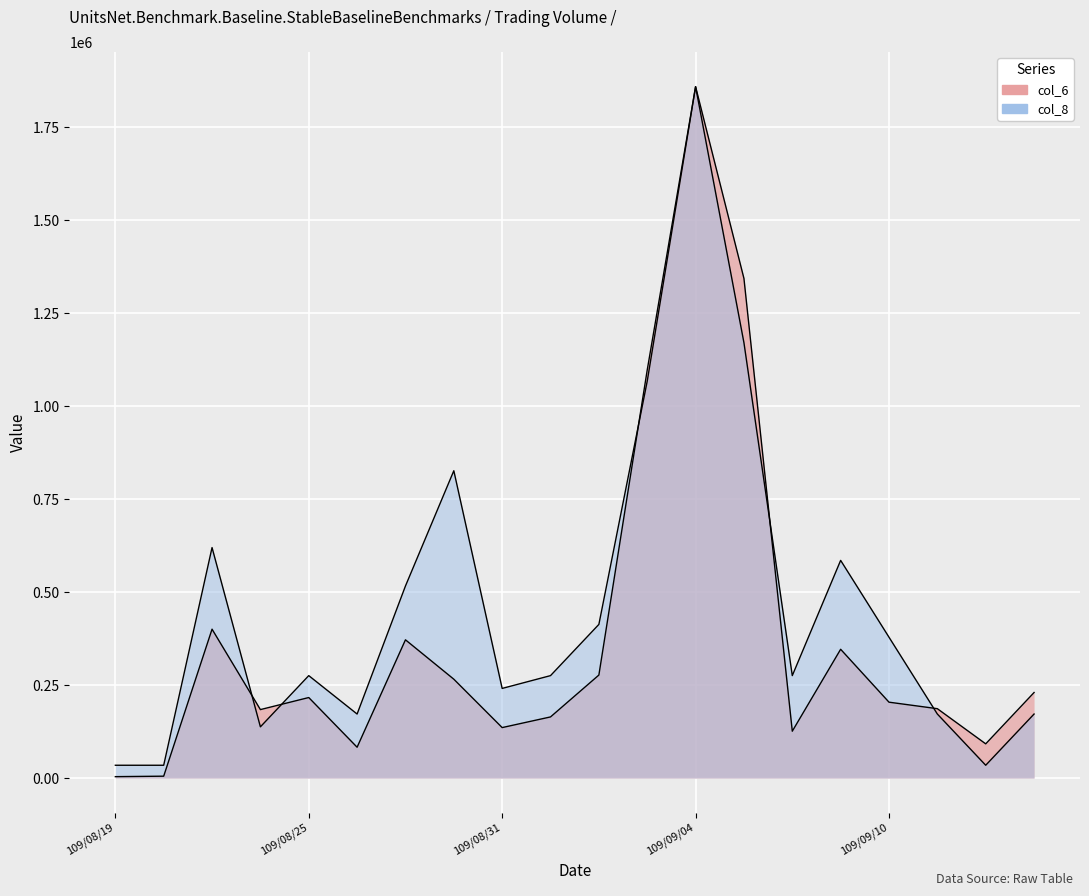

Where is the first local maximum for col_6?

109/08/21